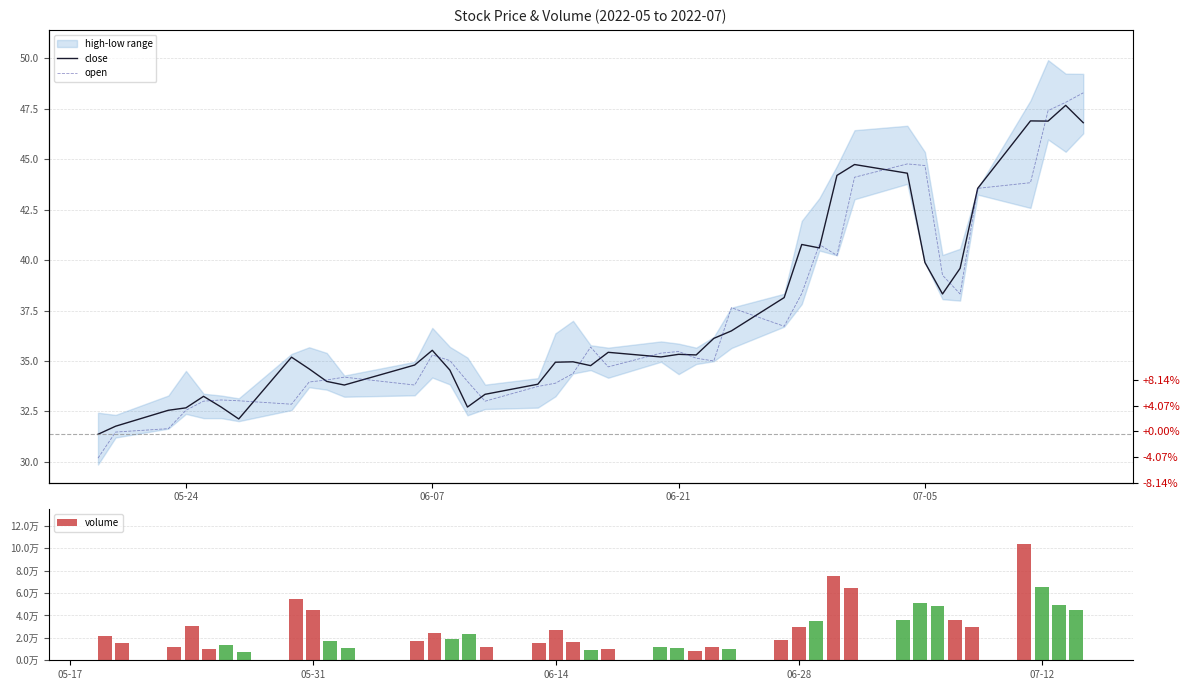

What is the value of the open bar at the 19th from the left?

34.4